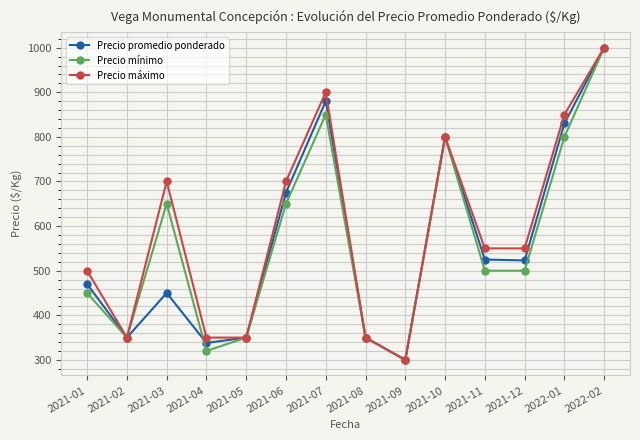

What is the smallest value displayed?

300